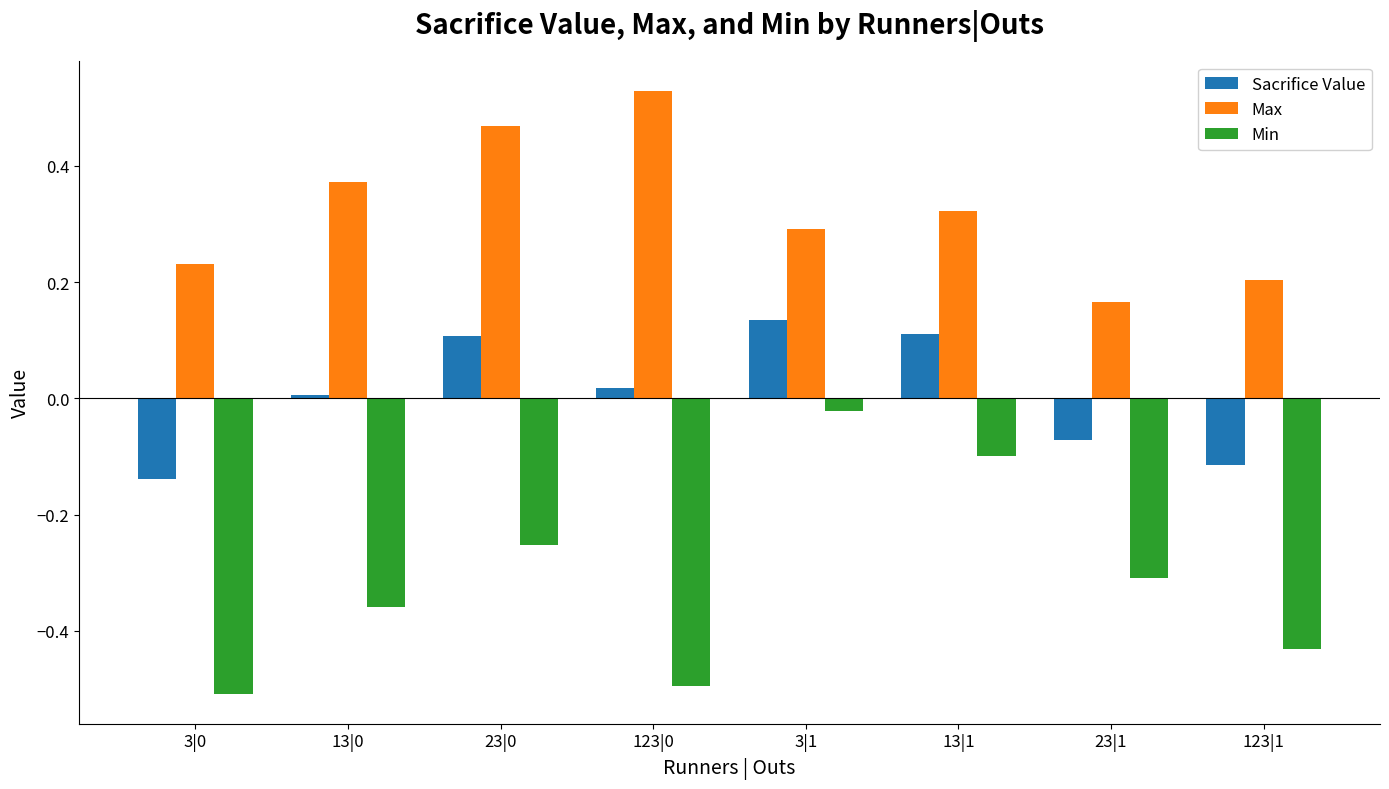

What is the sum of all Max values?

2.6